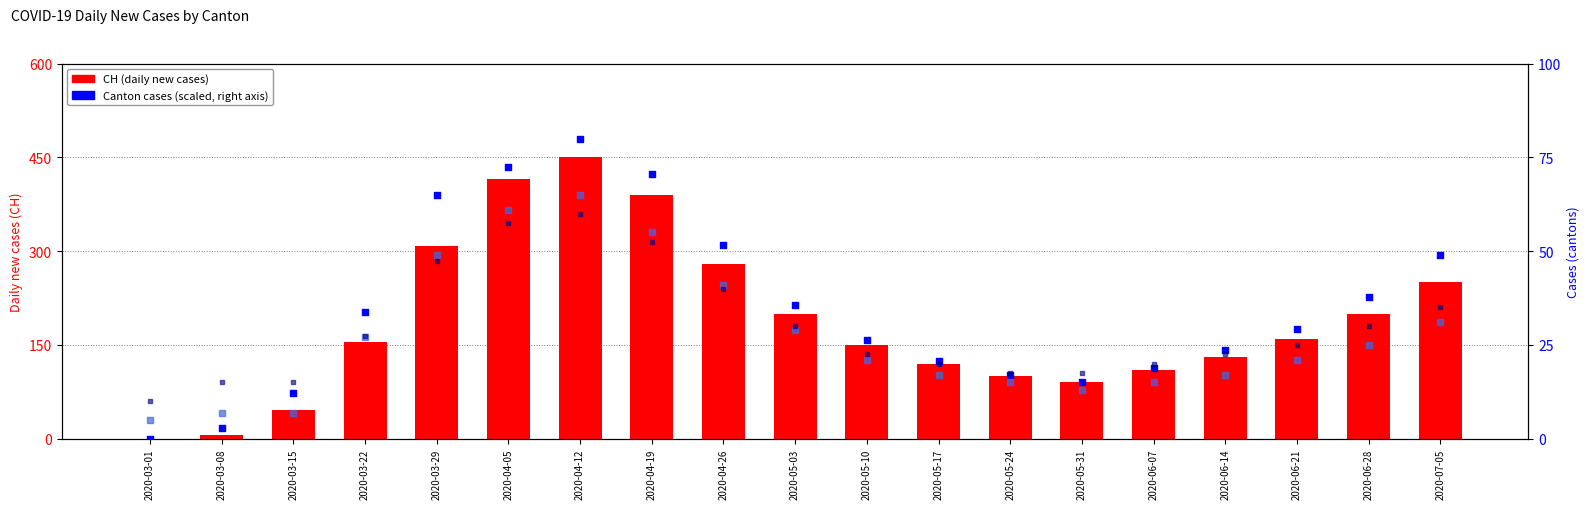

Is the value of BL (scaled) at 2020-05-10 greater than the value of VD (scaled) at 2020-06-28?

No